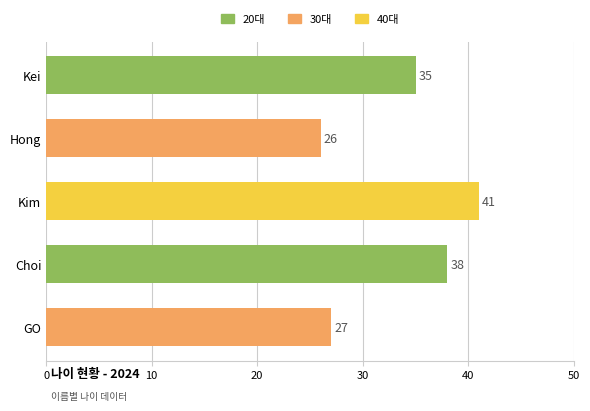

What is the change in value from Kim to GO?

-14